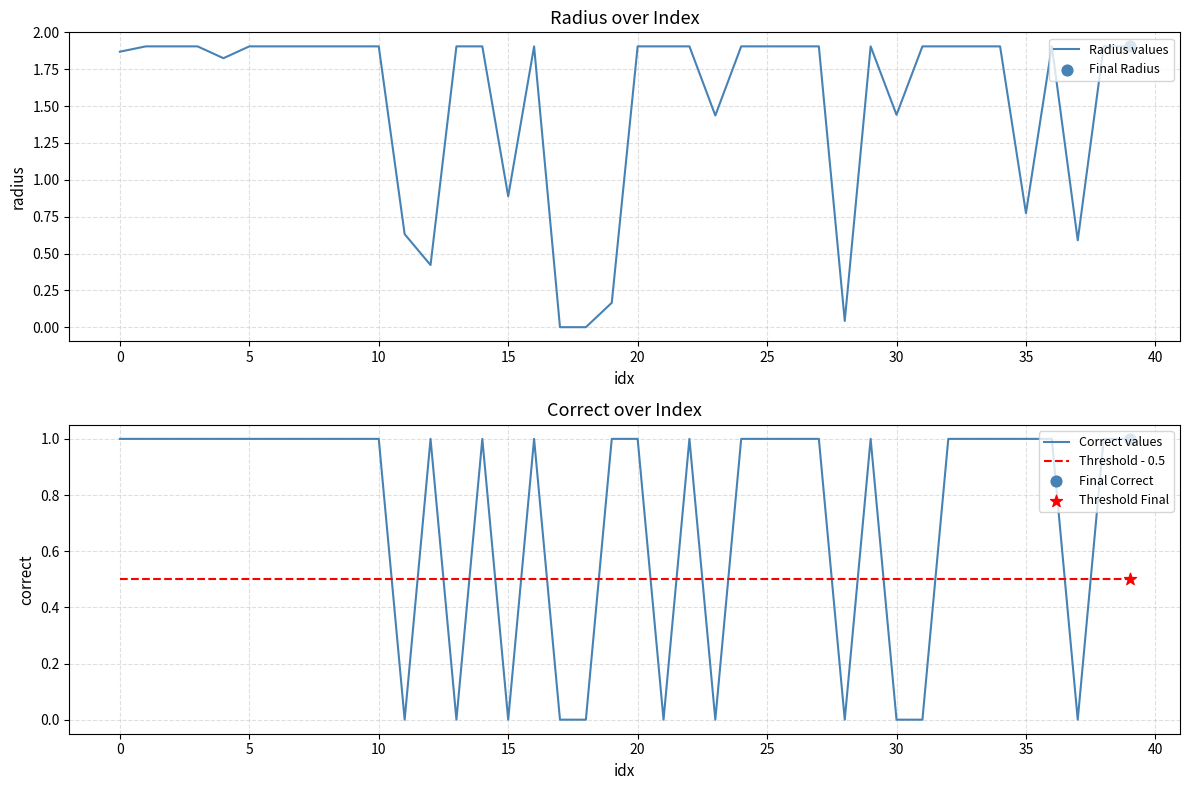

What are all the series names shown in the legend?

Radius values, Correct values, Threshold - 0.5